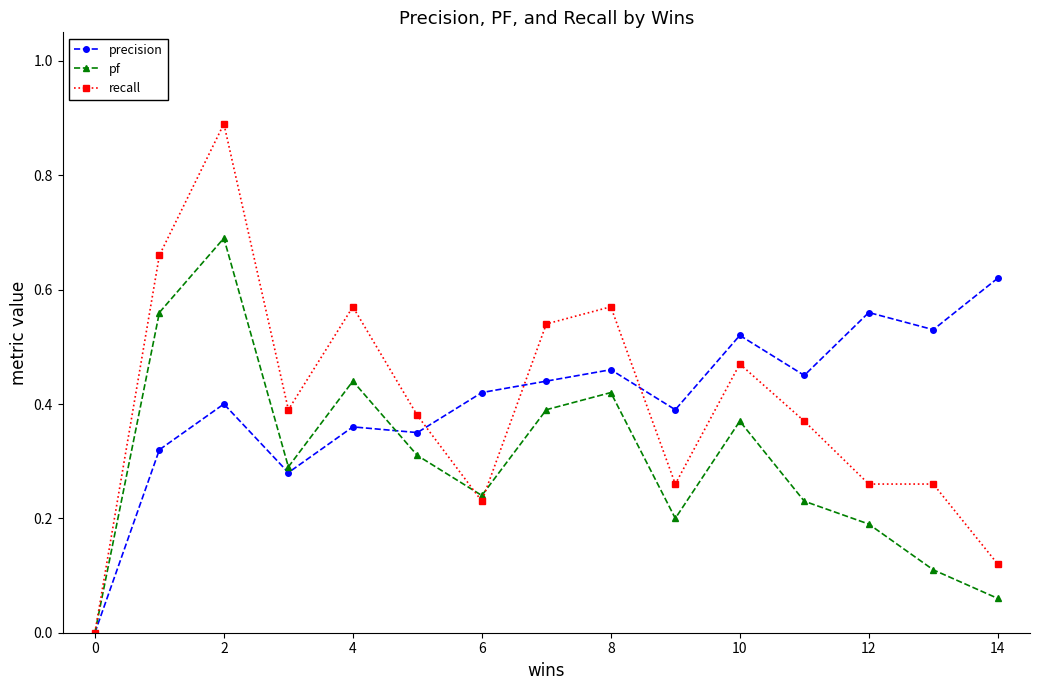

Which series has the widest spread of values?

recall